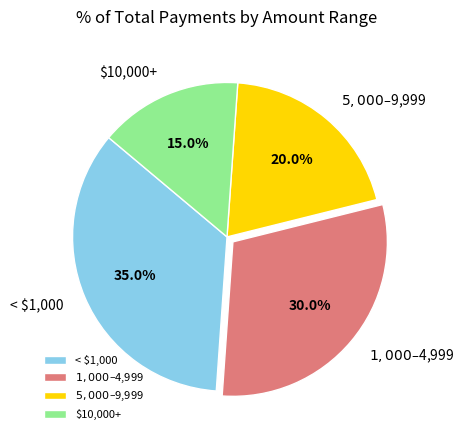

Is there any slice that represents more than half of the pie?

No